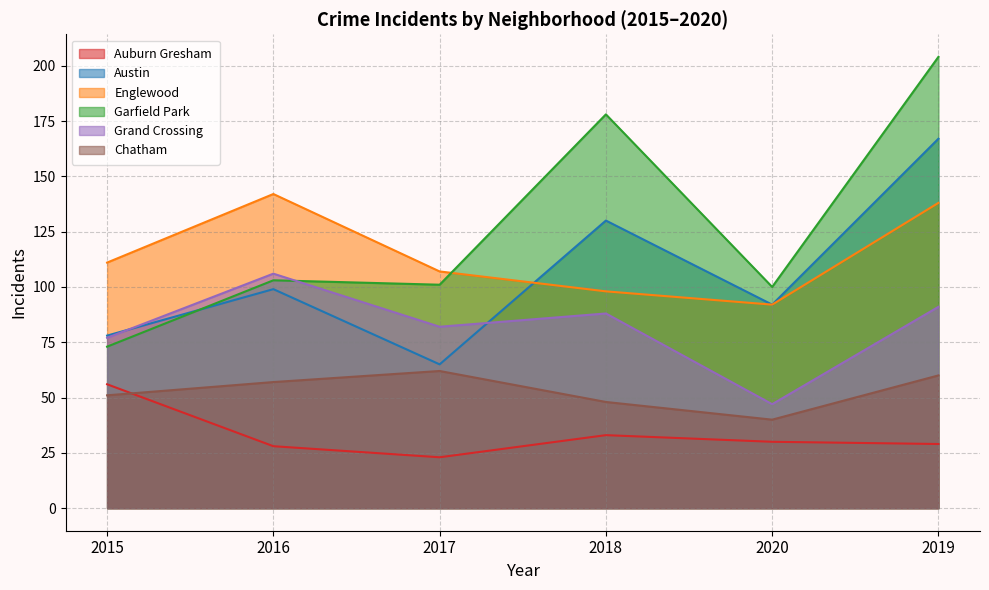

The value of Chatham at 2016 is 99. True or false?

False